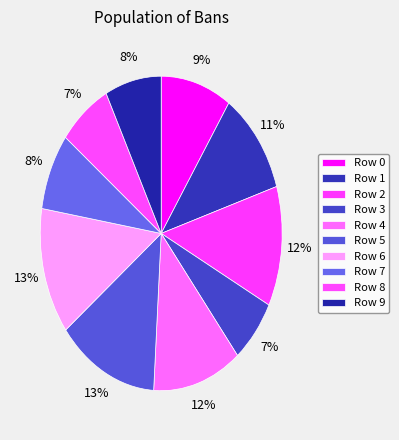

Which slice is the smallest?

3